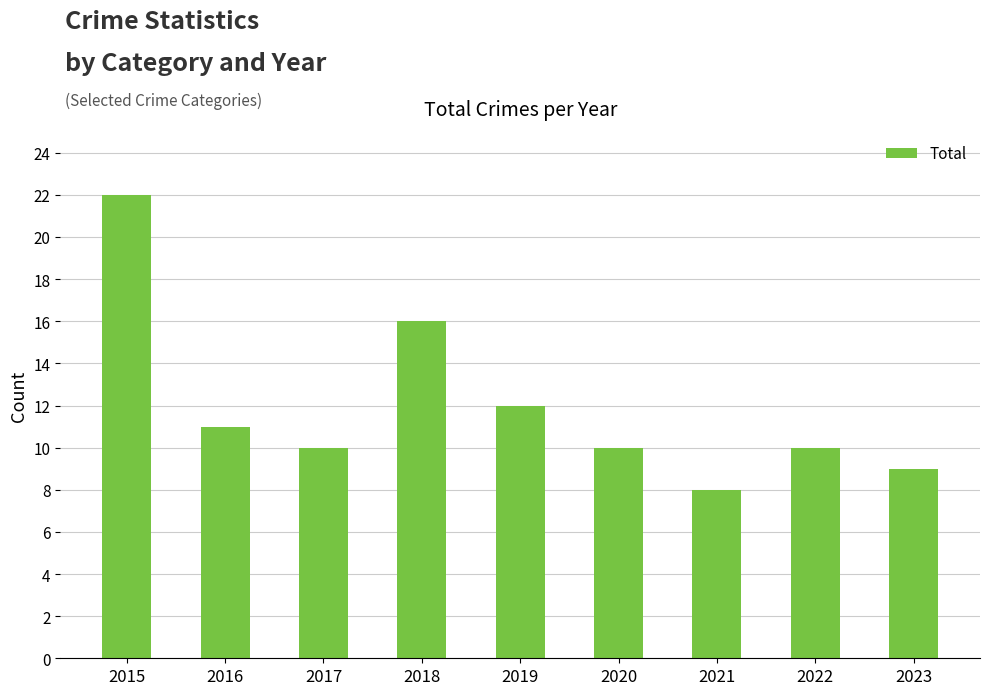

Read the value at 2015.

22